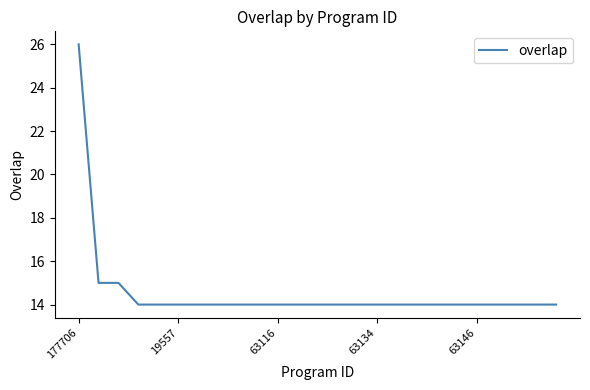

Does the chart display data point markers on the line(s)?

No